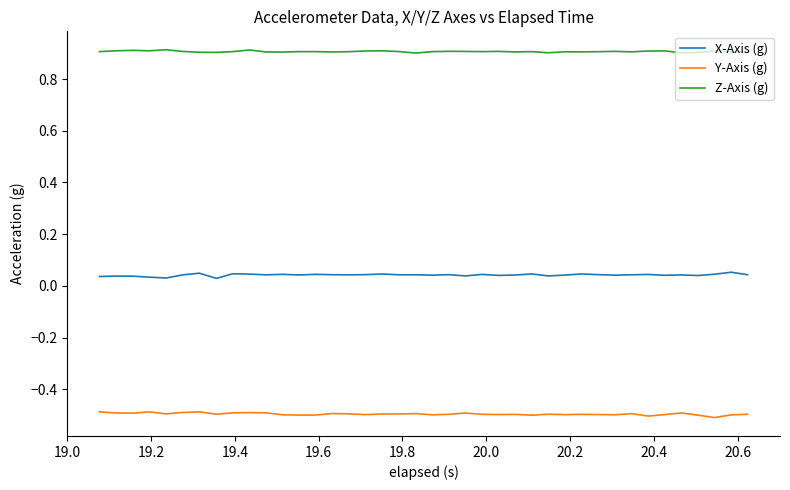

What is the highest value of the Y-Axis (g) series?

-0.5